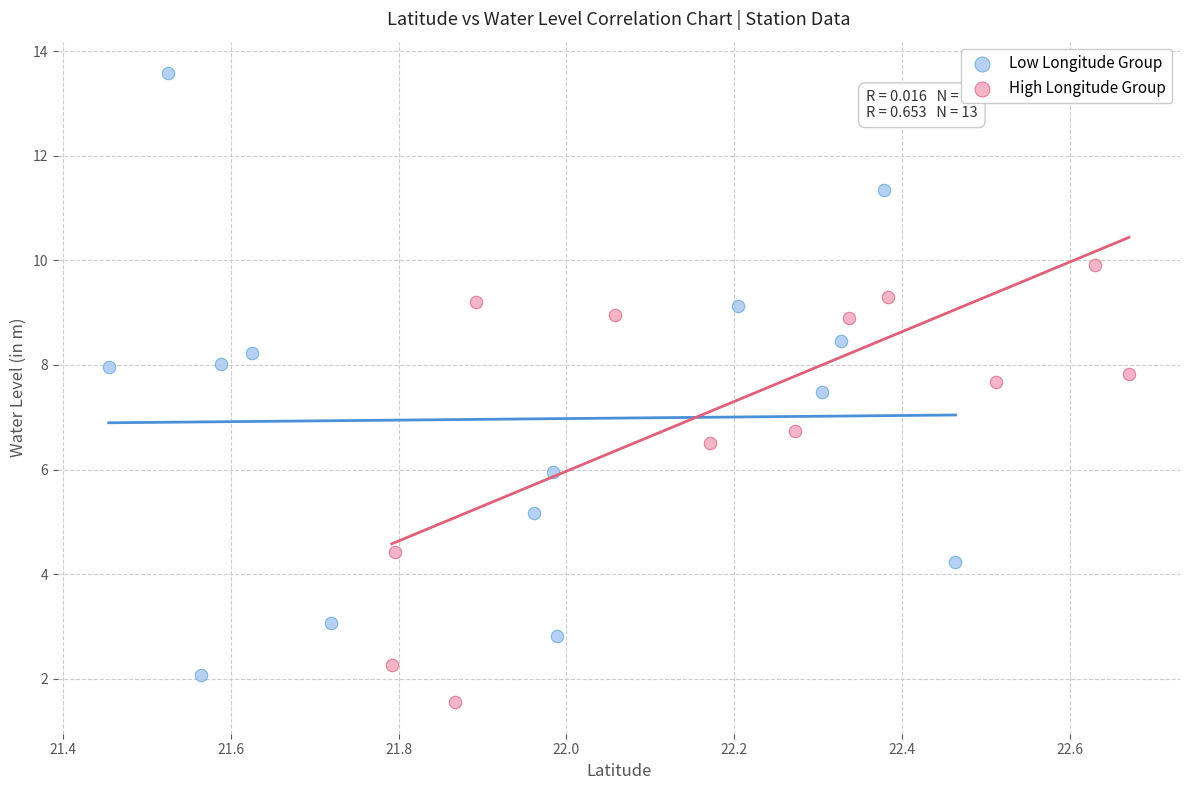

Which series reaches the minimum Y coordinate?

High Longitude Group